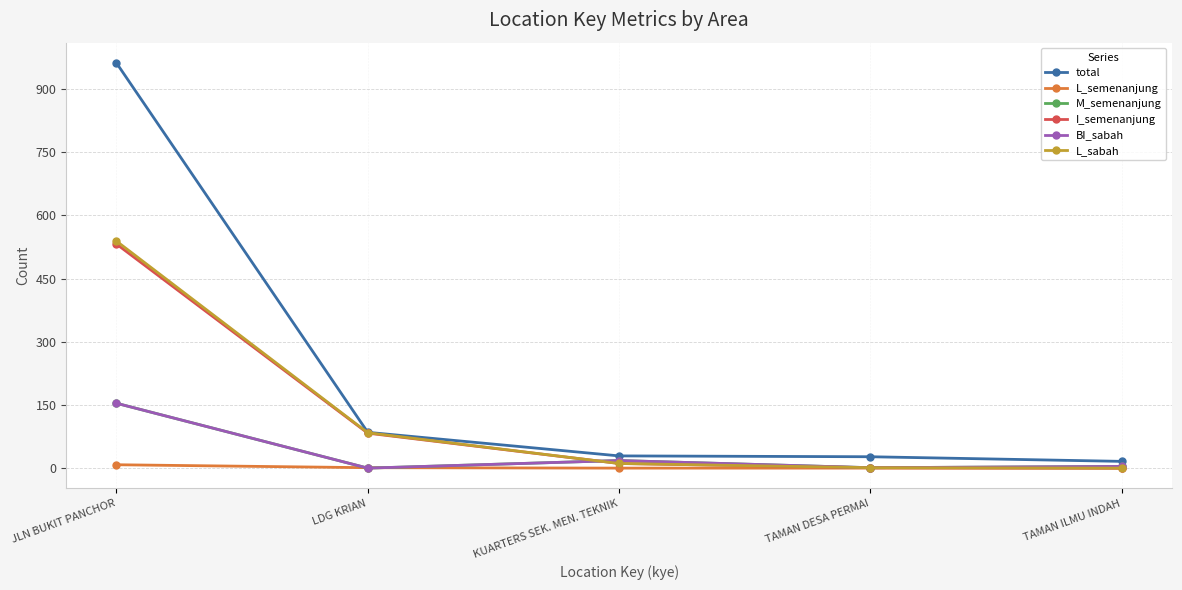

The M_semenanjung series shows -54 at LDG KRIAN. True or false?

False